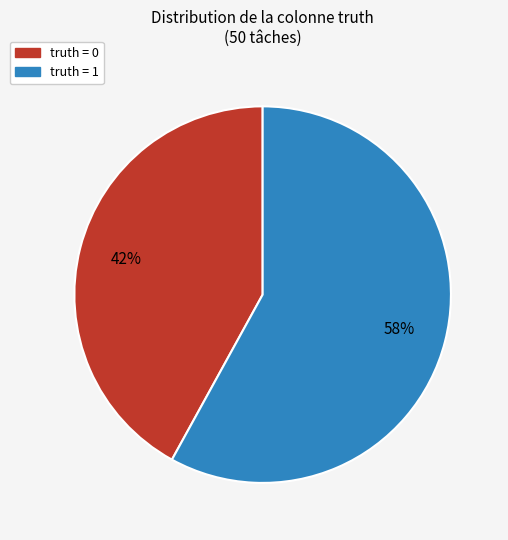

Does any single category account for the majority?

Yes